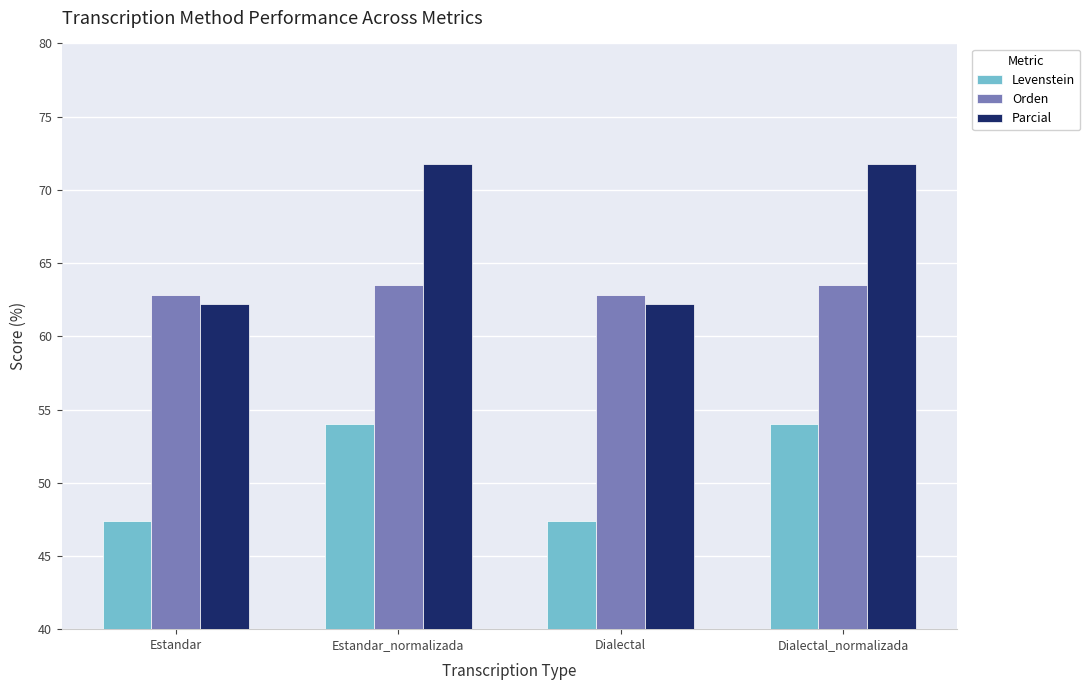

What is the minimum value for Orden?

62.8